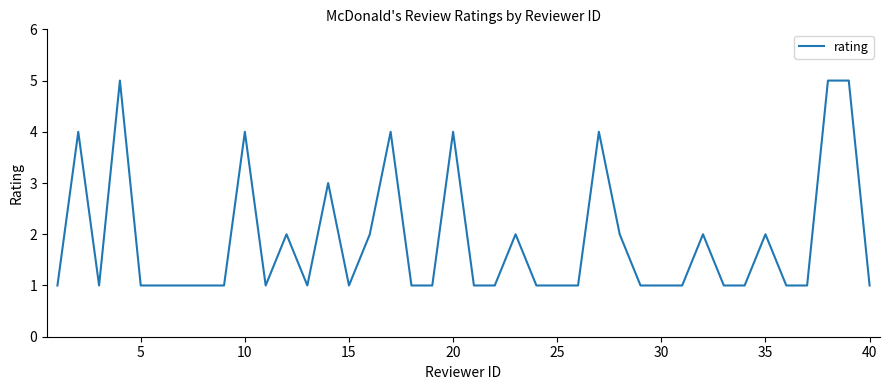

What is the difference between the maximum and minimum values?

4